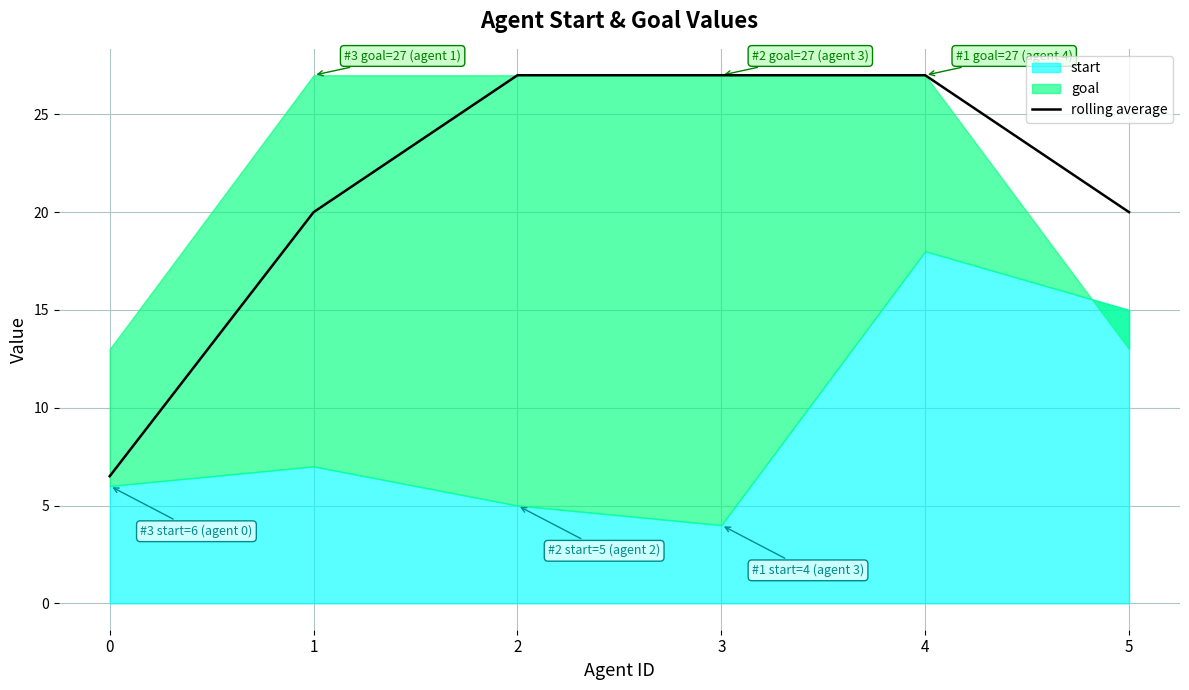

What value does the data have at 3?

27.0